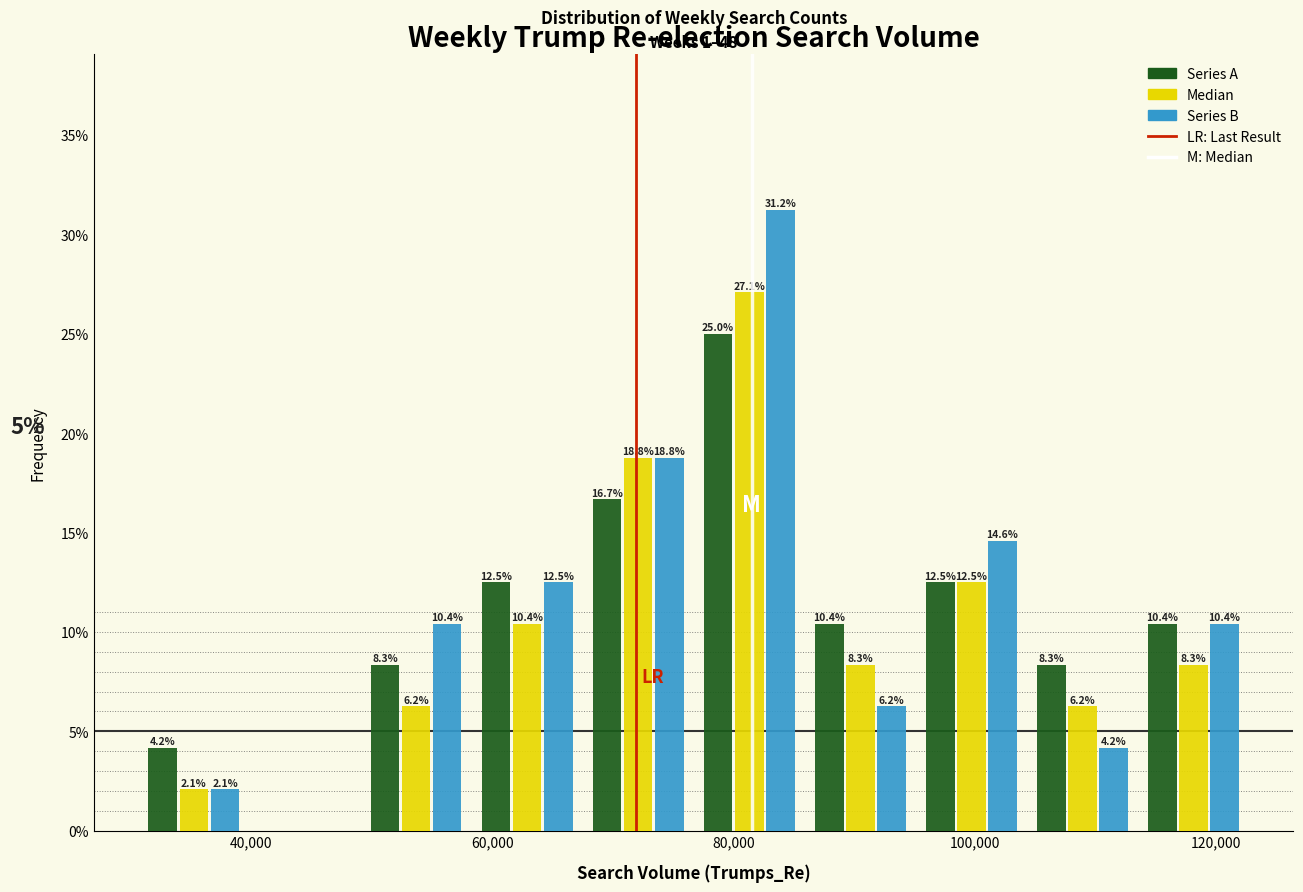

In the Median series, which range on the x-axis has the tallest bar?

76000 to 86000